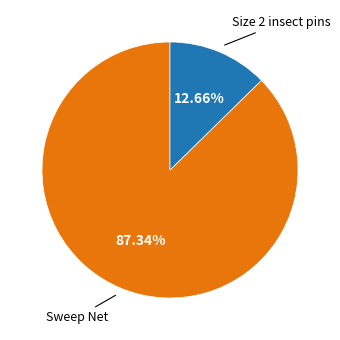

Does any single category account for the majority?

Yes